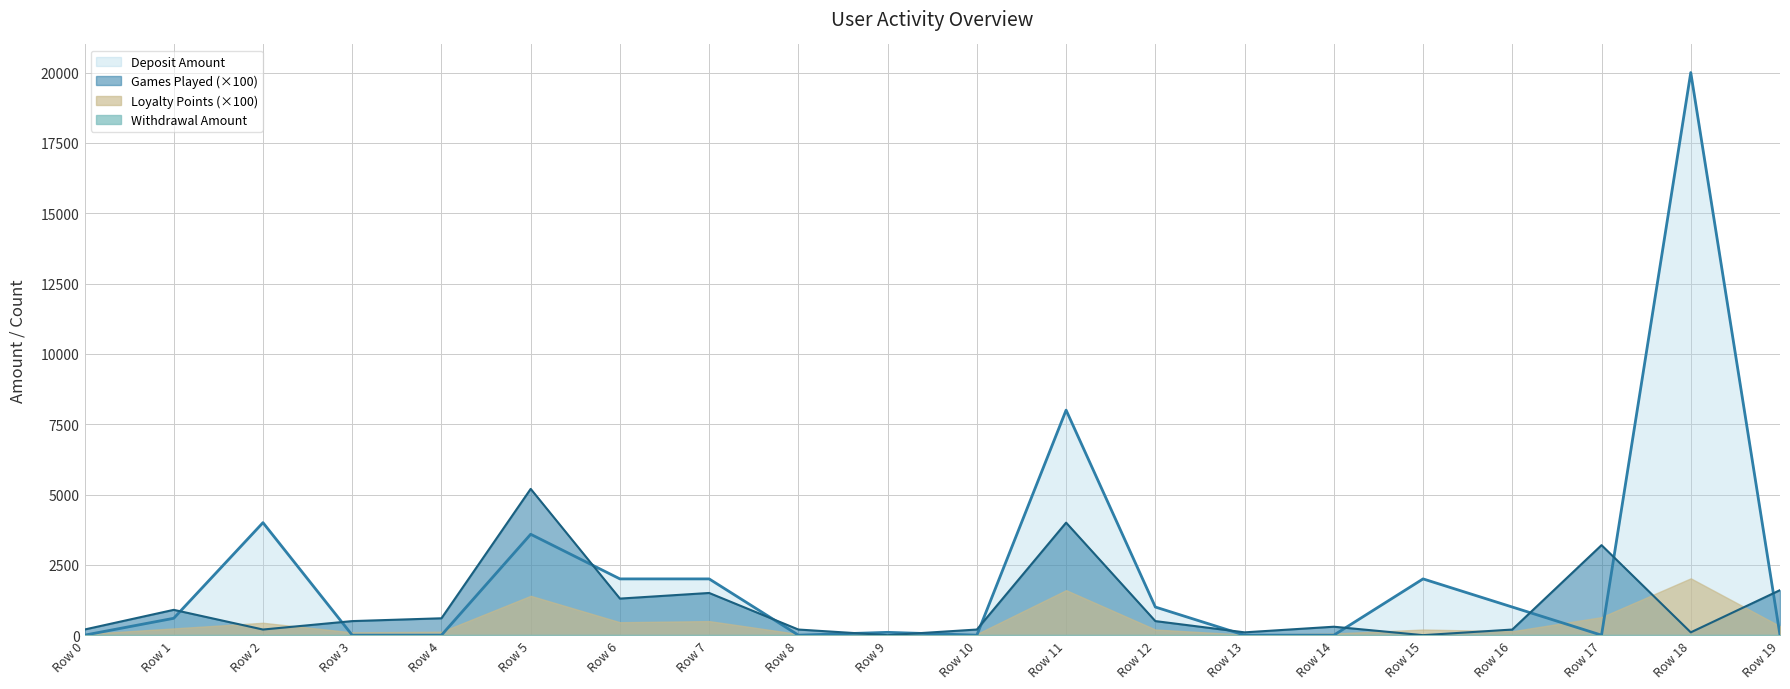

At which category does Deposit Amount reach its first local peak?

Row 2